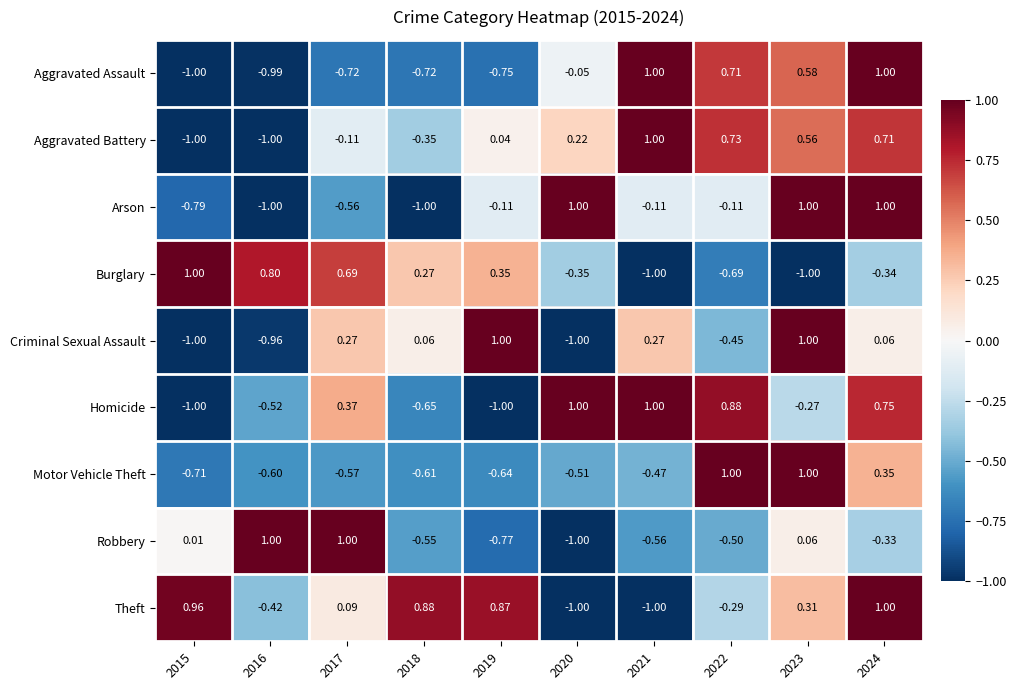

What is the minimum value shown in the chart?

-1.0